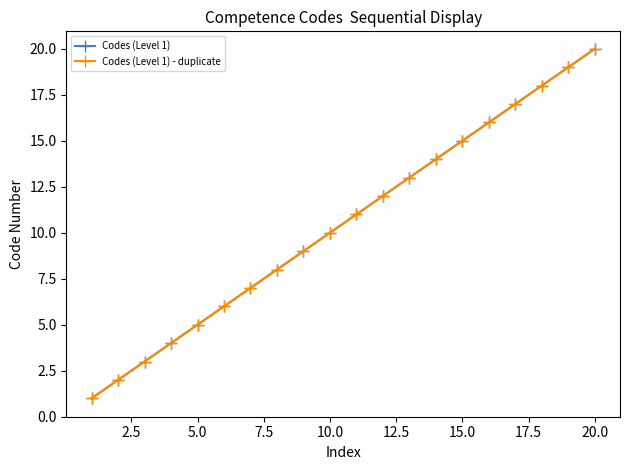

Is this an area chart (filled region under the line)?

No